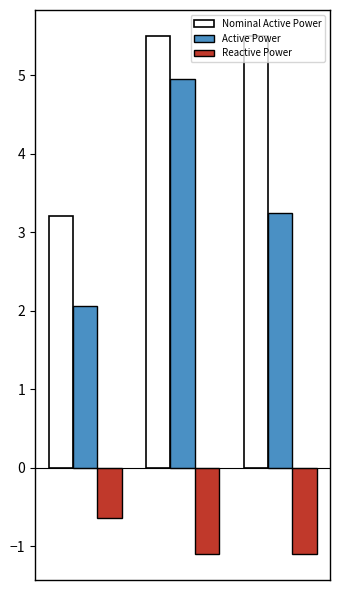

What is the minimum value shown in the chart?

-1.1